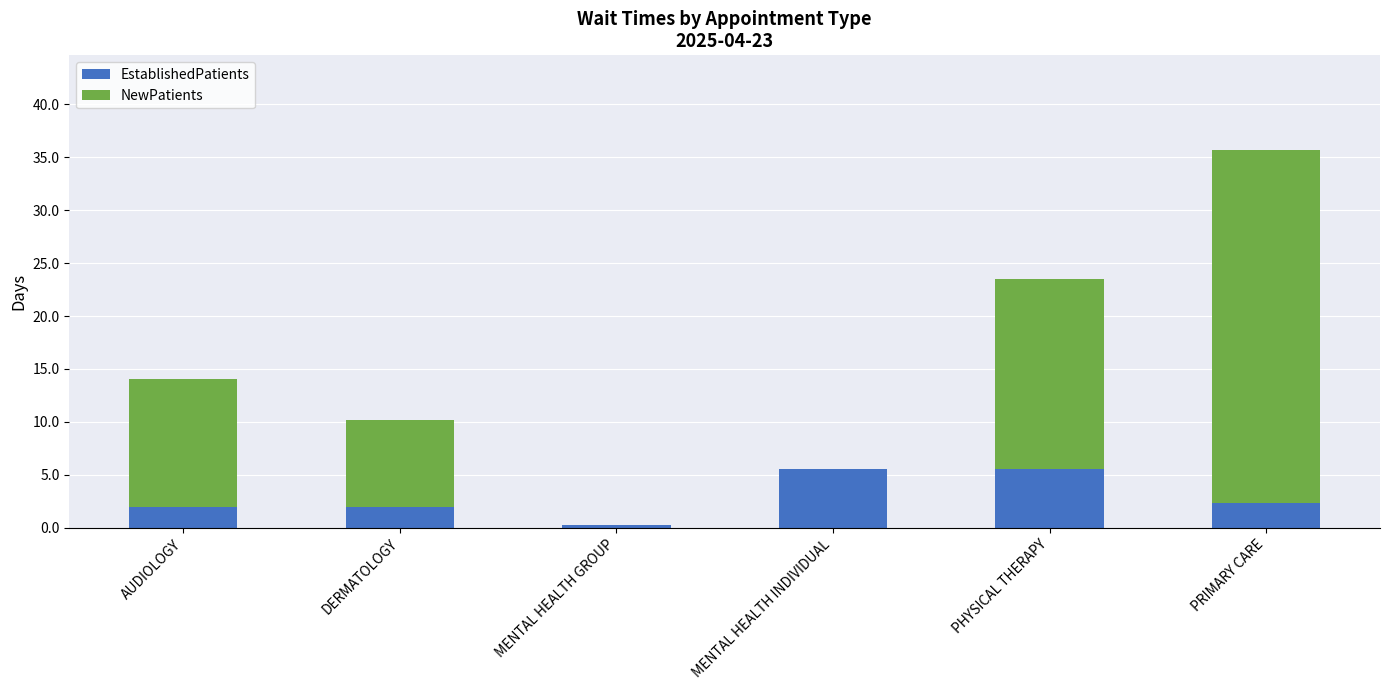

What is the approximate value of EstablishedPatients at MENTAL HEALTH INDIVIDUAL?

5.6